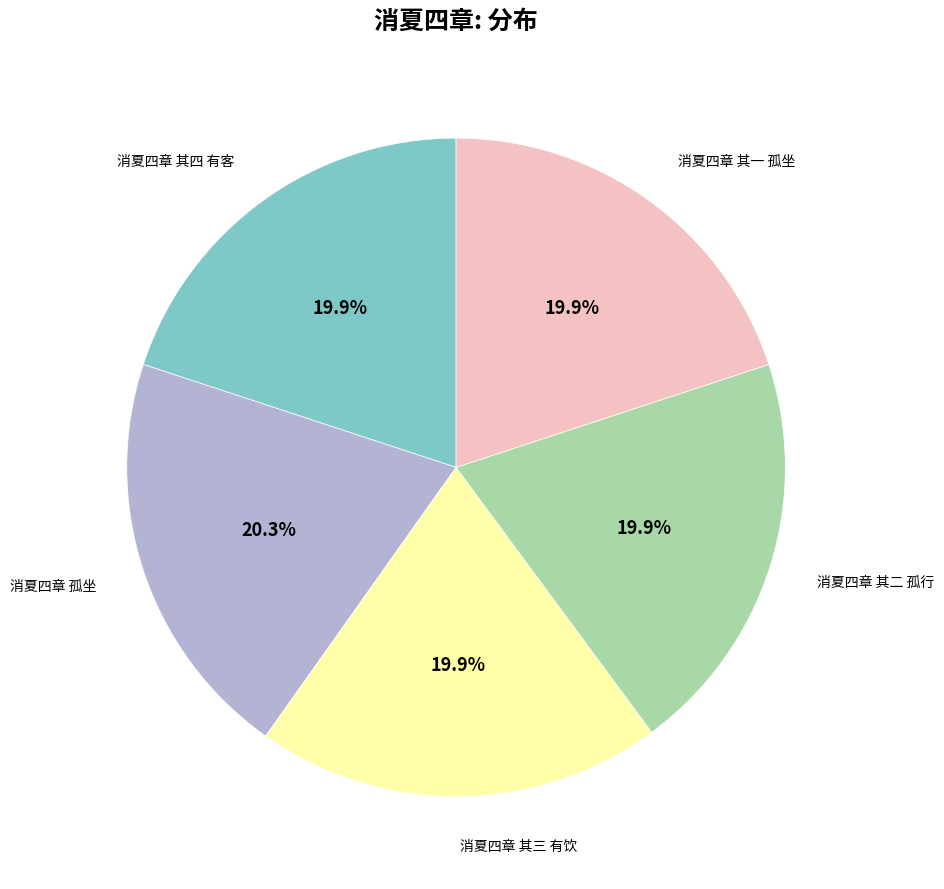

How many slices are in this pie chart?

5